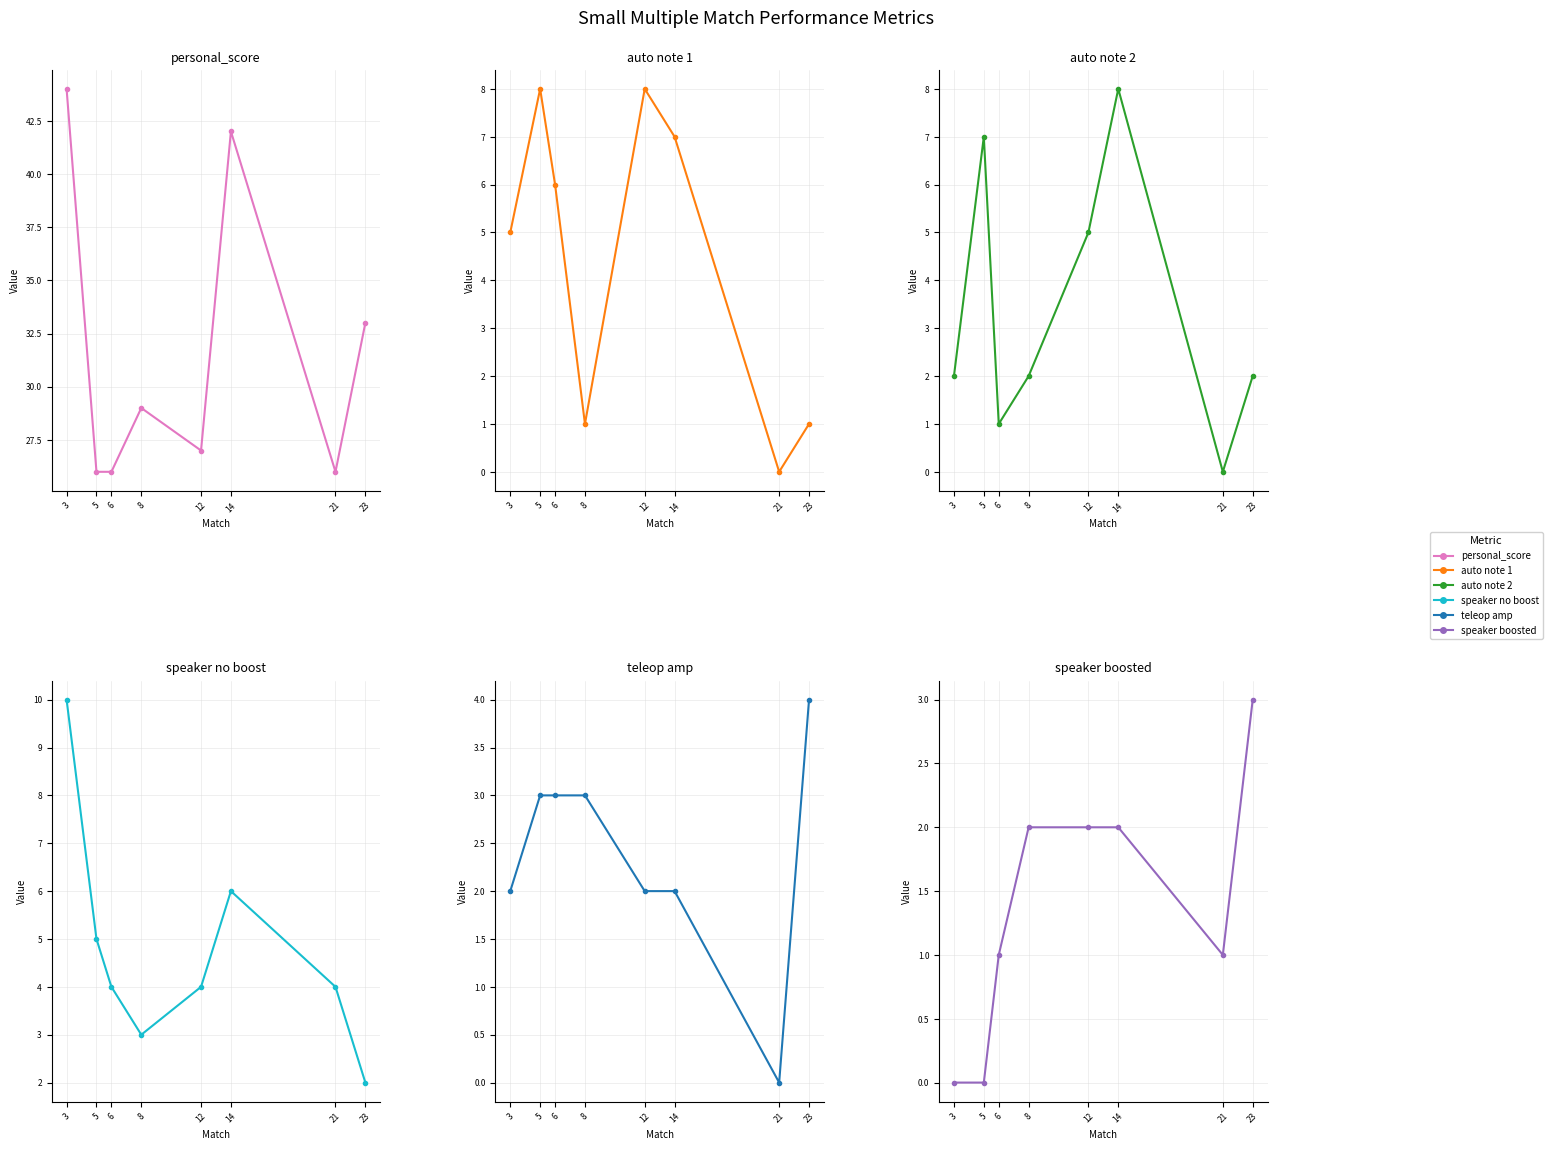

Is it true that auto note 1 equals 1 at 23?

True